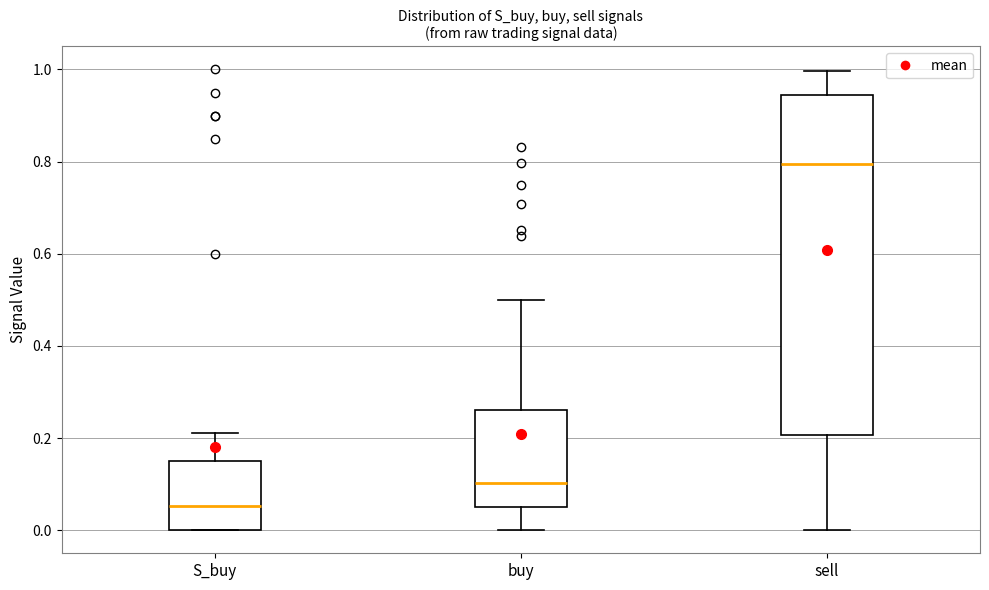

Reading left to right, read every box against the y-axis: the position of its median line, the range the box covers, and the ends of its whiskers. The values are not printed on the chart, so give them approximately, as read against the axis.

S_buy: median 0.06, box 0.00 to 0.16, whiskers 0.00 to 0.22
buy: median 0.10, box 0.06 to 0.26, whiskers 0.00 to 0.50
sell: median 0.80, box 0.20 to 0.94, whiskers 0.00 to 1.00